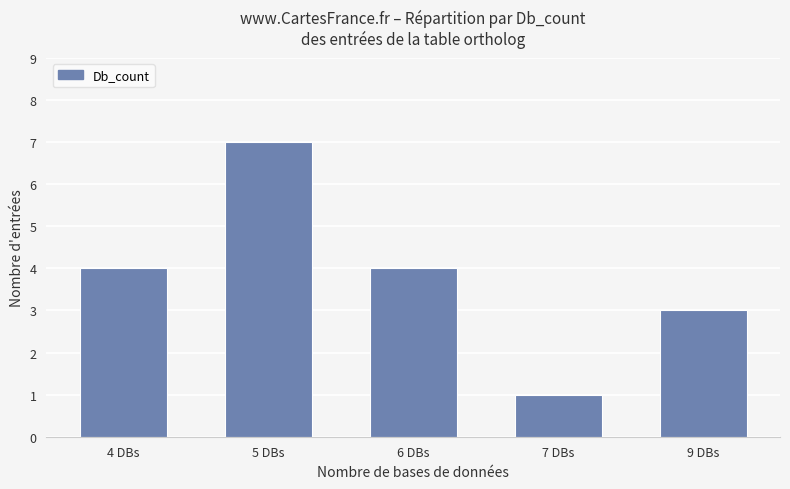

Are the bars grouped side by side (vs. stacked)?

No